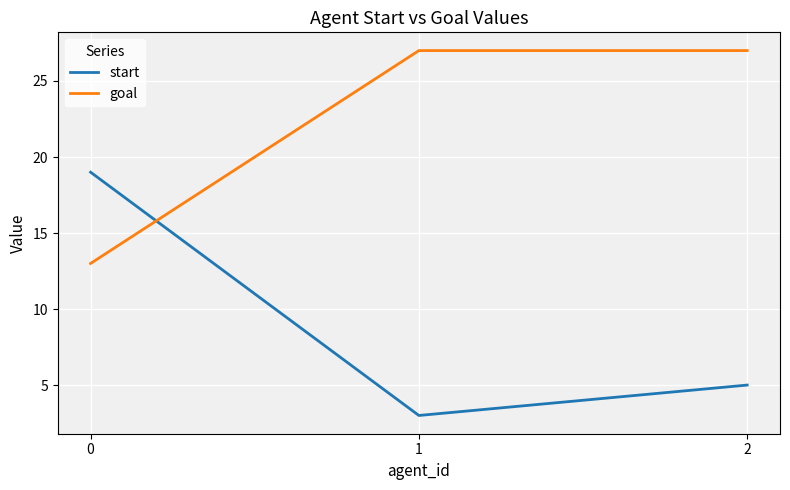

Reading left to right, list all the values displayed in this chart.

start: 19	3	5
goal: 13	27	27